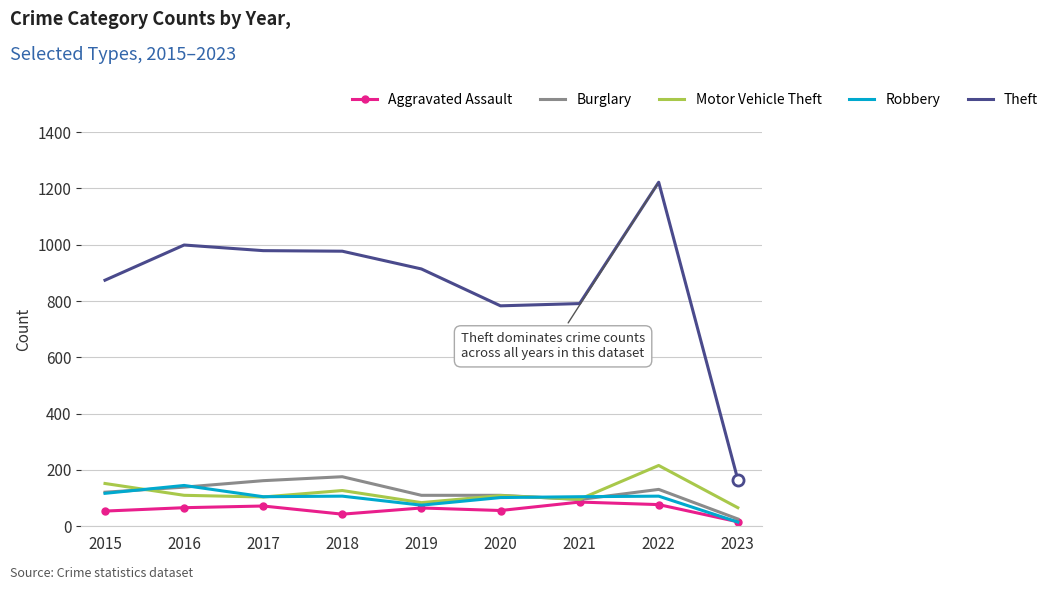

What is the total value across all series at 2019?

1248